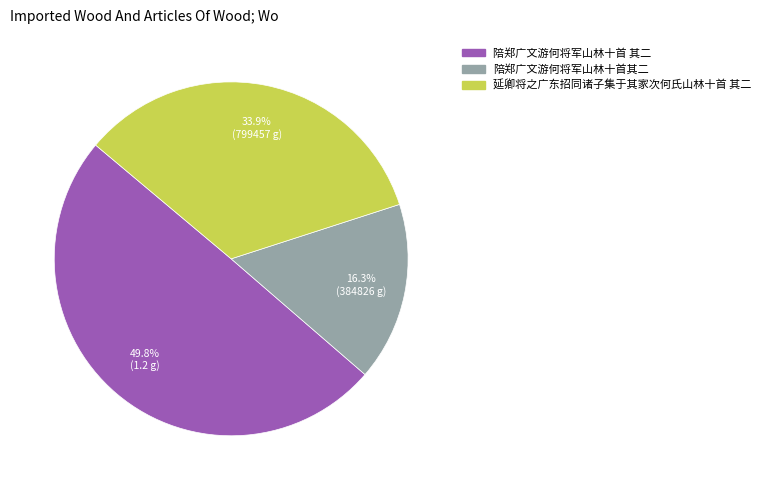

Between 陪郑广文游何将军山林十首其二 and 延卿将之广东招同诸子集于其家次何氏山林十首 其二, which is larger?

延卿将之广东招同诸子集于其家次何氏山林十首 其二